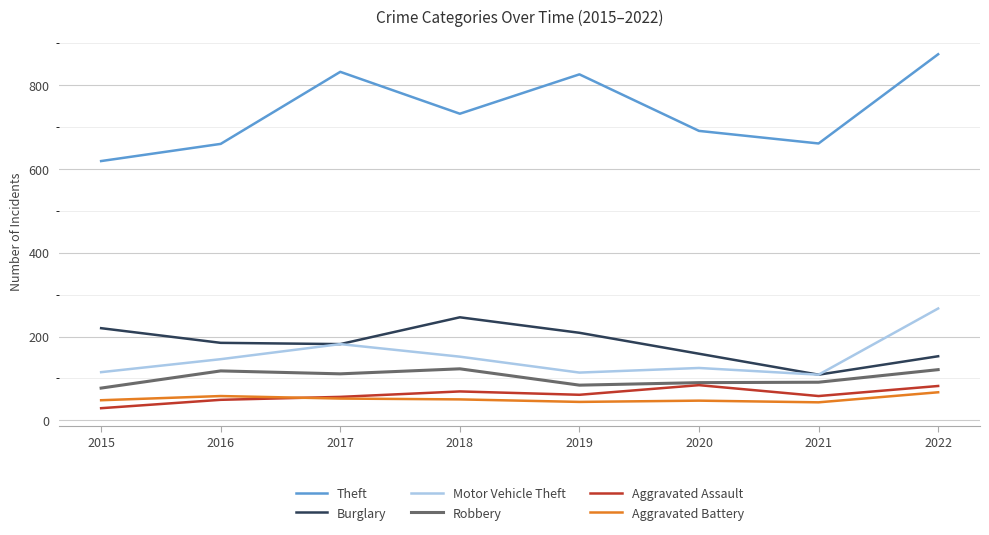

How many distinct data groups are displayed?

6